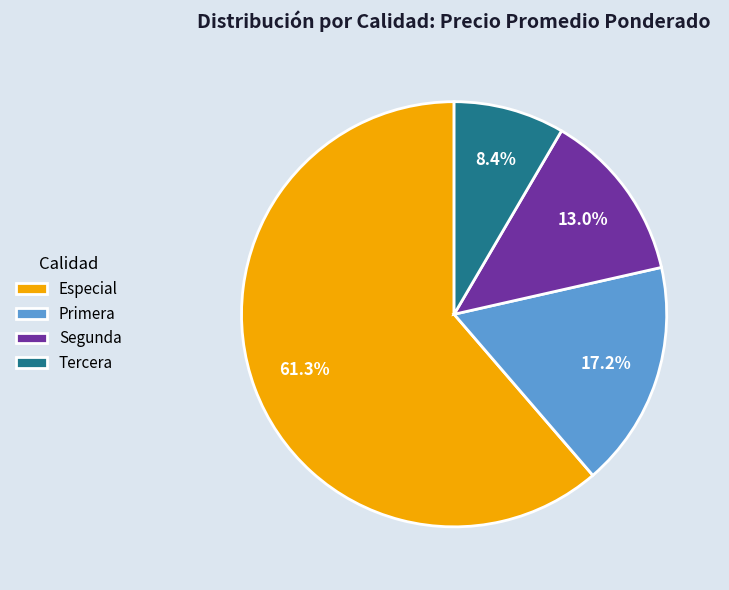

Which category accounts for the majority?

Especial